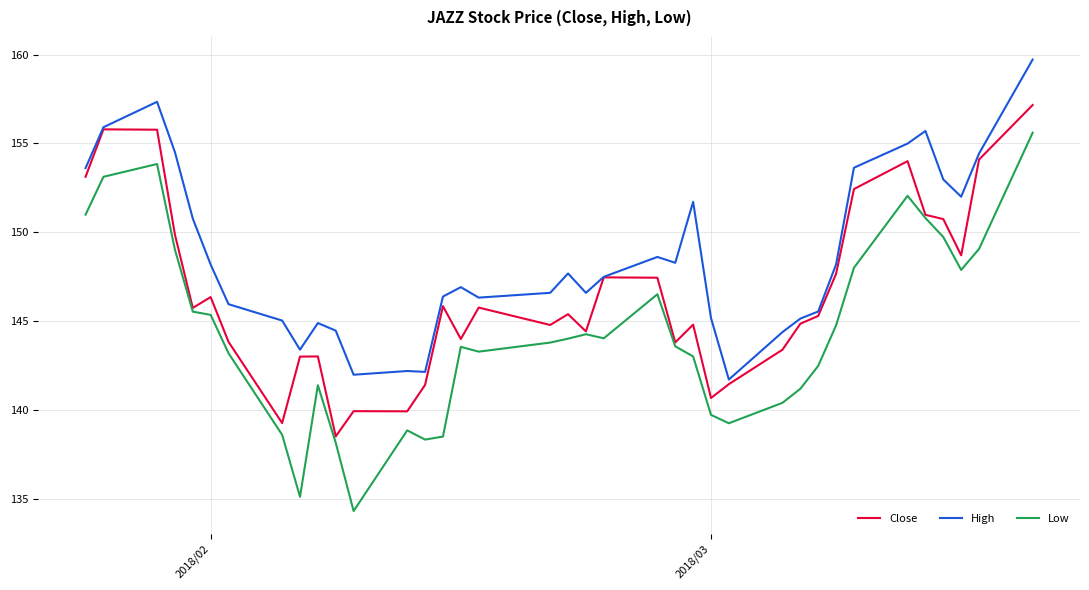

List the series in order of their peak value, lowest first.

Low, Close, High